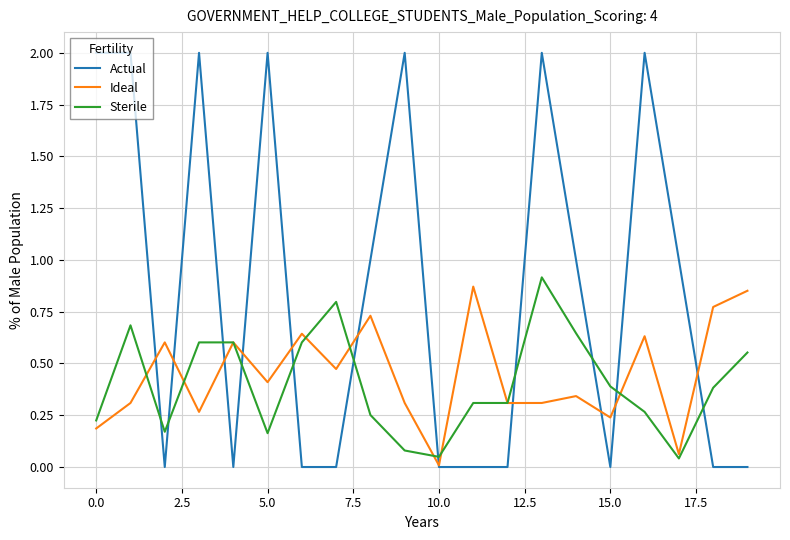

Which series has the widest spread of values?

Actual